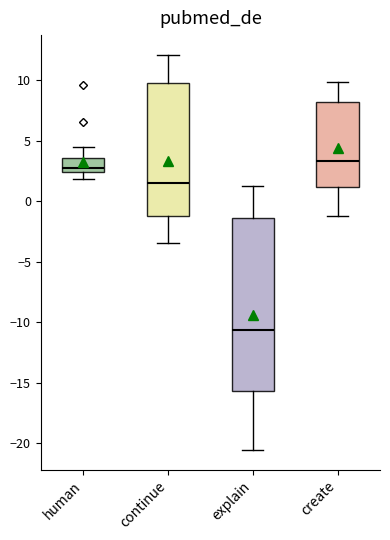

Reading left to right, transcribe this box plot: for each box, give where its median line is, the range the box spans, and where its two whiskers end, as read against the y-axis. The values are not printed on the chart, so give them approximately, as read against the axis.

human: median 3.0, box 2.5 to 3.5, whiskers 2.0 to 4.5
continue: median 1.5, box -1.0 to 10.0, whiskers -3.5 to 12.0
explain: median -10.5, box -15.5 to -1.5, whiskers -20.5 to 1.5
create: median 3.5, box 1.0 to 8.0, whiskers -1.0 to 10.0